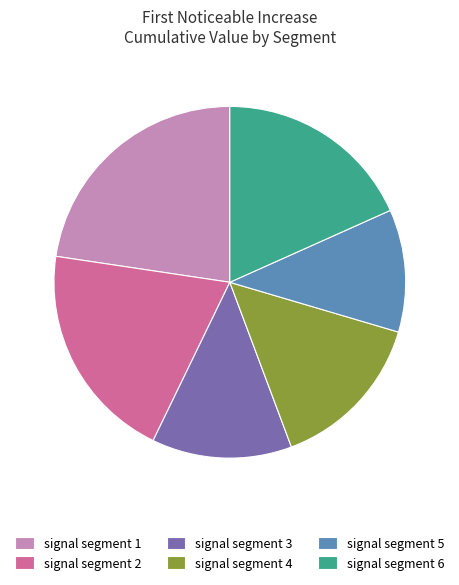

Is the sum of signal segment 1 and signal segment 6 greater than half?

No